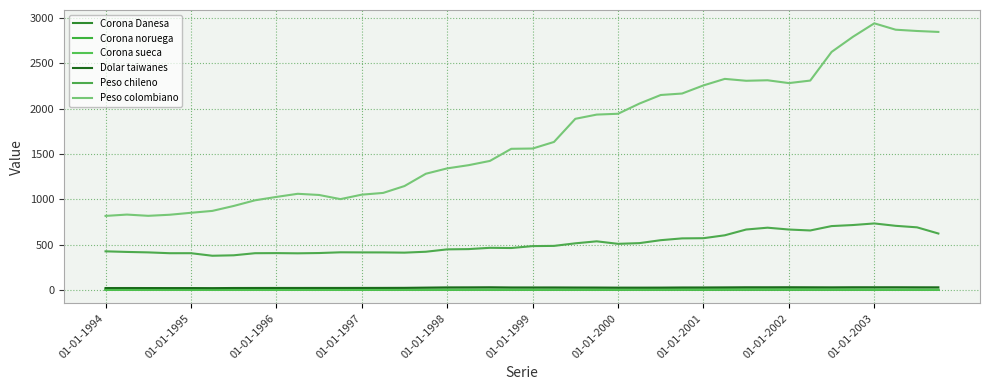

True or false: Corona Danesa has more than 1 points higher than both neighbors.

True